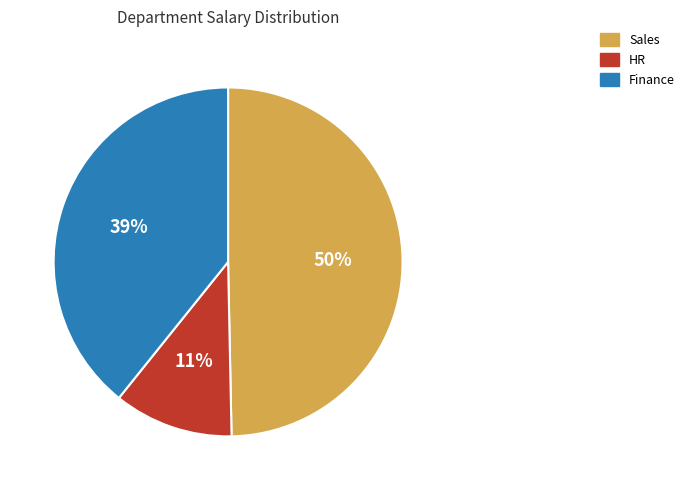

To the nearest percent, what is the combined percentage of Finance and Sales?

89%